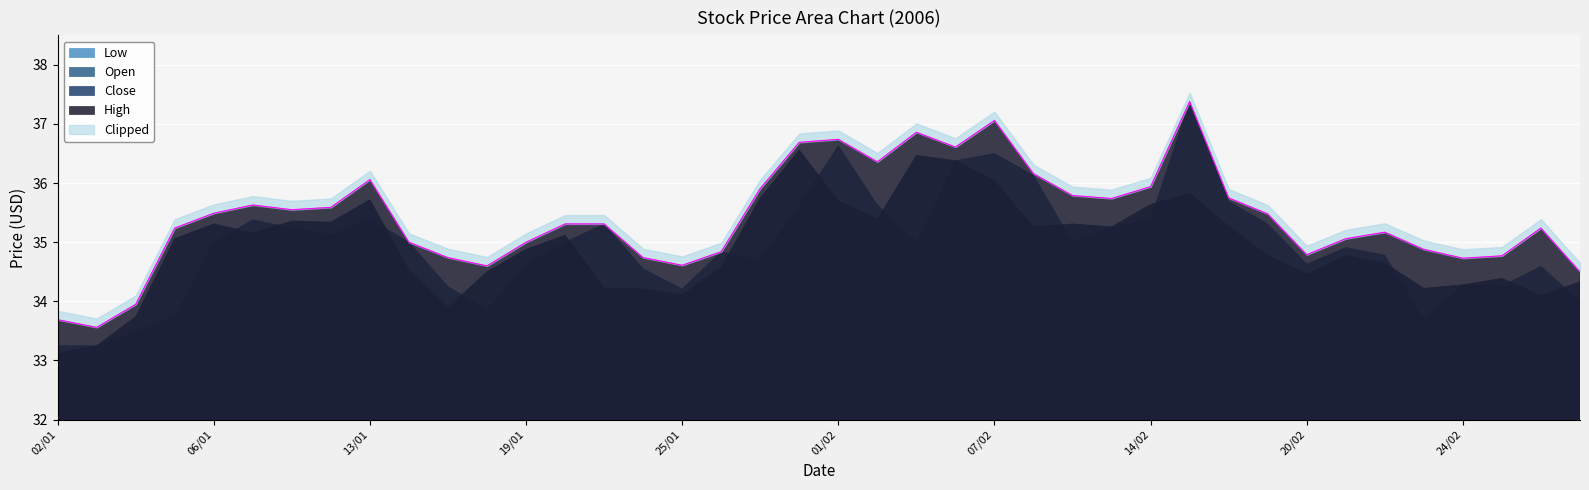

Reading right to left, what are all the values shown in this chart?

Close: 01/03=34.3	28/02=34.1	27/02=34.4	24/02=34.3	23/02=34.2	22/02=34.6	21/02=34.8	20/02=34.5	17/02=34.8	16/02=35.3	15/02=35.8	14/02=35.6	13/02=35.3	10/02=35.3	08/02=35.3	07/02=36.0	06/02=36.4	03/02=36.5	02/02=35.4	01/02=35.7	31/01=36.6	30/01=35.8	27/01=34.6	25/01=34.1	24/01=34.2	23/01=34.2	20/01=35.1	19/01=34.9	18/01=34.5	17/01=33.9	16/01=34.5	13/01=35.7	12/01=35.3	10/01=35.4	09/01=35.2	06/01=35.3	05/01=35.1	04/01=33.7	03/01=33.2	02/01=33.1
Low: 01/03=33.6	28/02=33.6	27/02=34.2	24/02=34.2	23/02=33.7	22/02=34.5	21/02=34.5	20/02=33.6	17/02=34.6	16/02=35.0	15/02=35.6	14/02=35.1	13/02=34.9	10/02=35.0	08/02=35.2	07/02=35.7	06/02=36.0	03/02=35.0	02/02=35.2	01/02=35.4	31/01=35.6	30/01=34.5	27/01=34.2	25/01=33.5	24/01=33.9	23/01=33.9	20/01=34.6	19/01=33.8	18/01=33.3	17/01=33.5	16/01=34.4	13/01=35.2	12/01=34.6	10/01=34.6	09/01=35.0	06/01=34.4	05/01=33.8	04/01=33.3	03/01=33.1	02/01=32.9
High: 01/03=34.5	28/02=35.2	27/02=34.8	24/02=34.7	23/02=34.9	22/02=35.2	21/02=35.1	20/02=34.8	17/02=35.5	16/02=35.8	15/02=37.4	14/02=35.9	13/02=35.7	10/02=35.8	08/02=36.2	07/02=37.1	06/02=36.6	03/02=36.9	02/02=36.4	01/02=36.7	31/01=36.7	30/01=35.9	27/01=34.8	25/01=34.6	24/01=34.7	23/01=35.3	20/01=35.3	19/01=35.0	18/01=34.6	17/01=34.7	16/01=35.0	13/01=36.1	12/01=35.6	10/01=35.5	09/01=35.6	06/01=35.5	05/01=35.2	04/01=34.0	03/01=33.6	02/01=33.7
Open: 01/03=34.0	28/02=34.6	27/02=34.3	24/02=34.3	23/02=33.7	22/02=34.8	21/02=34.9	20/02=34.6	17/02=35.3	16/02=35.7	15/02=37.4	14/02=35.4	13/02=35.2	10/02=35.0	08/02=36.1	07/02=36.5	06/02=36.4	03/02=35.0	02/02=35.6	01/02=36.6	31/01=35.6	30/01=34.7	27/01=34.8	25/01=34.2	24/01=34.5	23/01=35.3	20/01=35.0	19/01=34.6	18/01=33.9	17/01=34.2	16/01=35.0	13/01=35.4	12/01=35.1	10/01=35.2	09/01=35.4	06/01=35.0	05/01=33.8	04/01=33.5	03/01=33.2	02/01=33.2